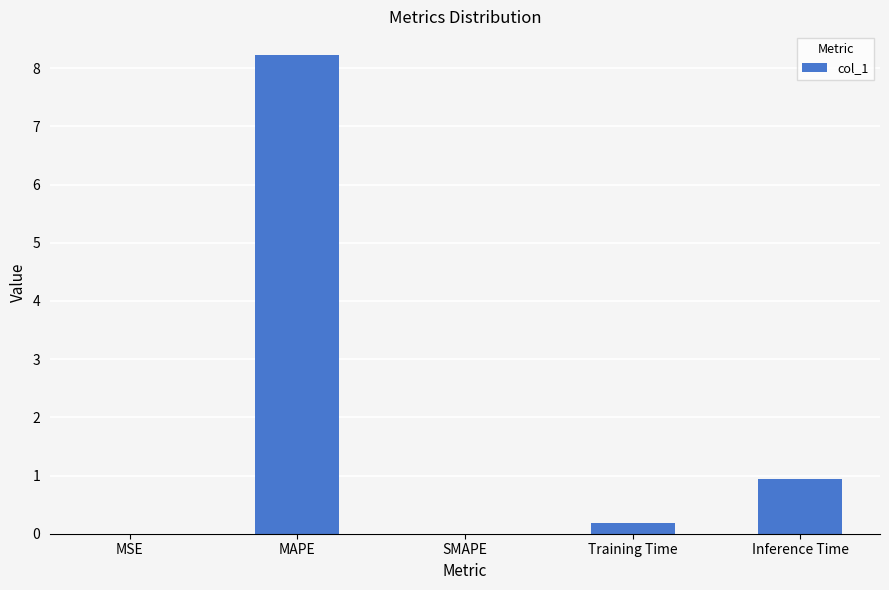

The chart shows a value of 8.2 at MAPE. True or false?

True